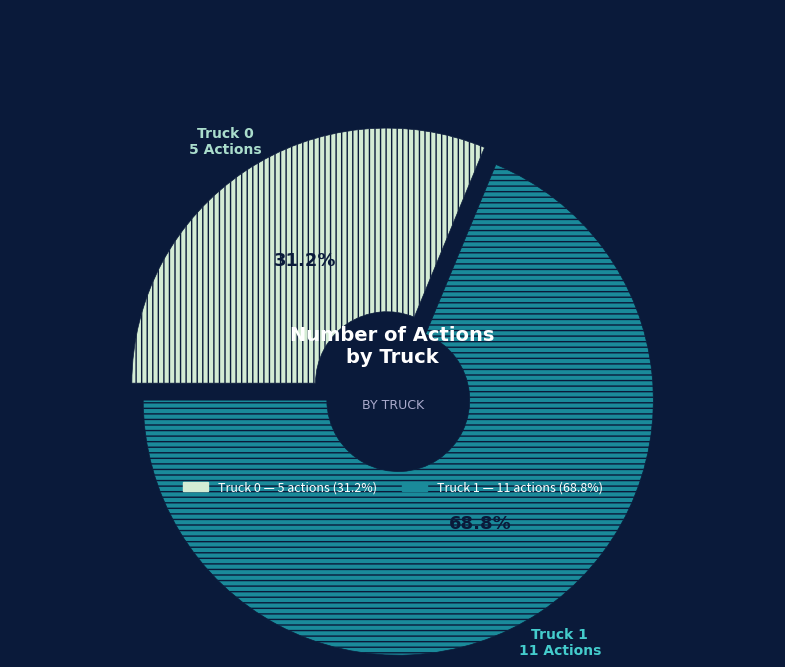

Do Truck 0 and Truck 1 together represent more than half of the pie?

Yes